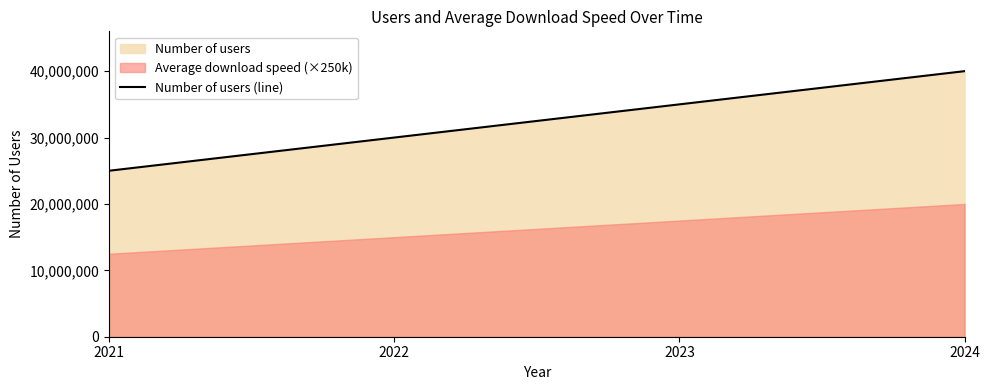

Is it true that the value at 2023 is 35000000?

True